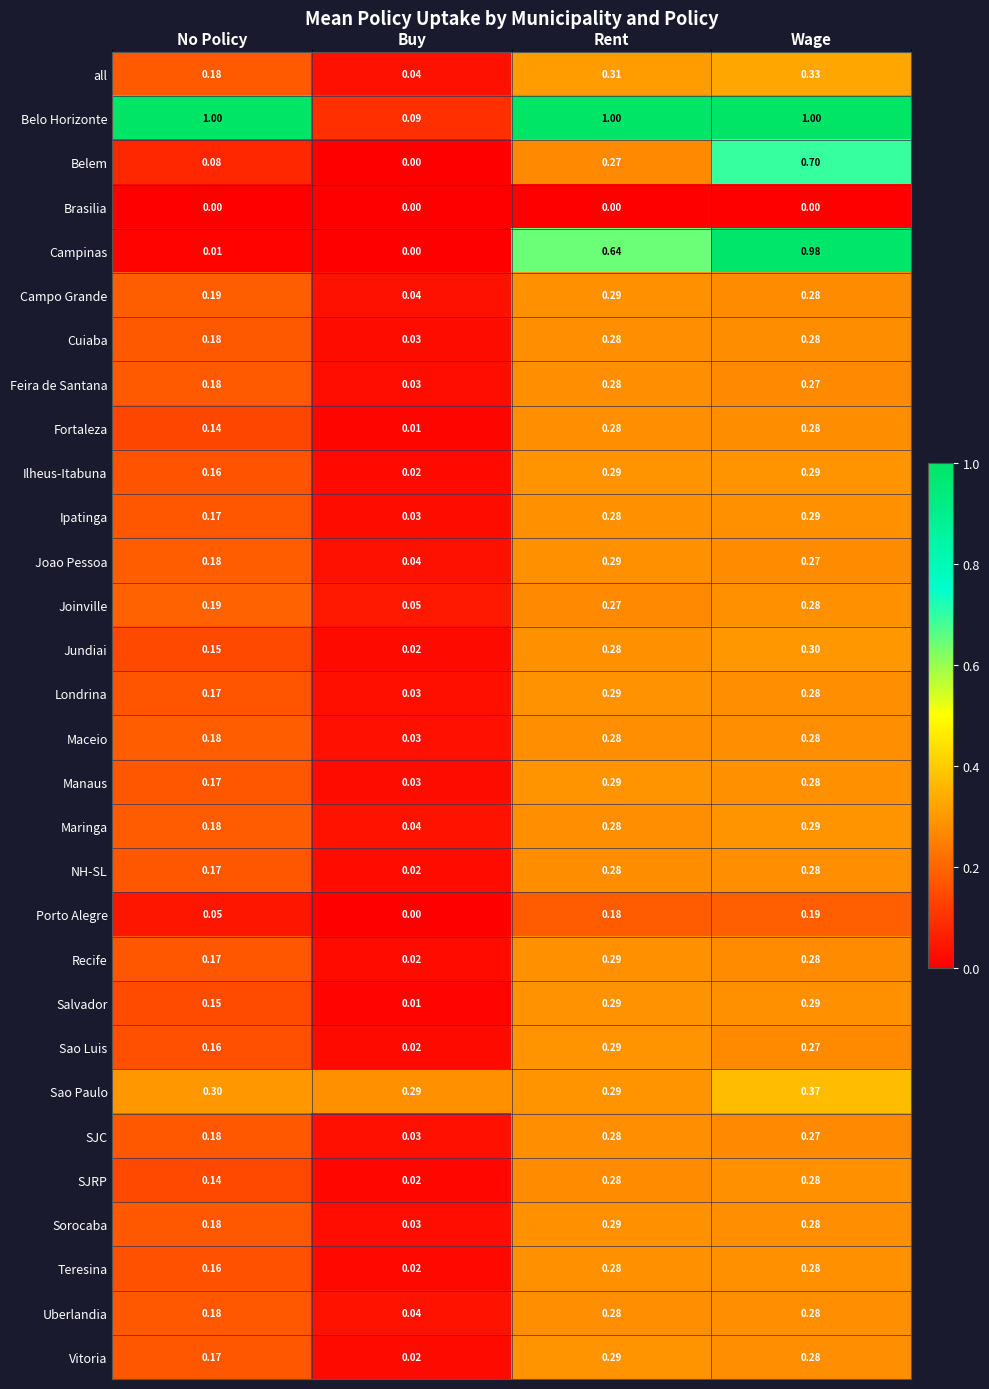

Which series has the widest spread of values?

Campinas